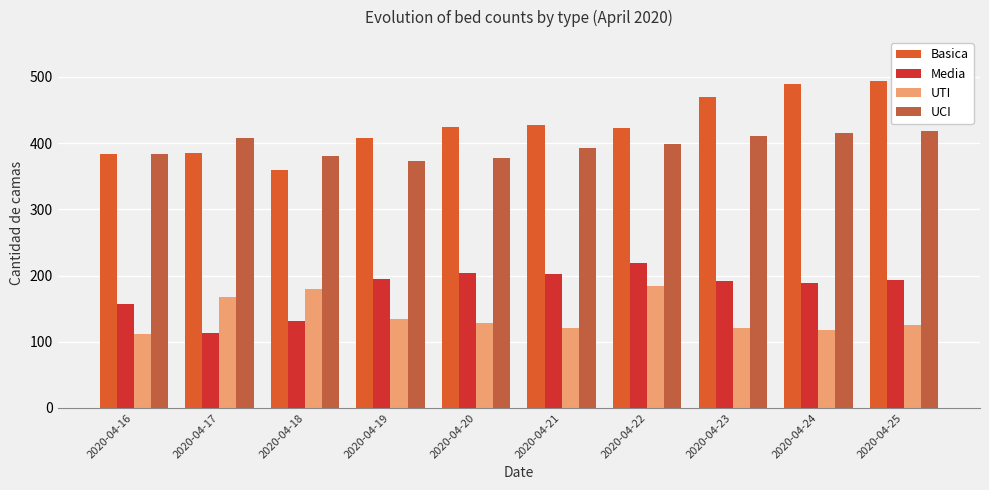

What is the difference between the highest and lowest values at 2020-04-17?

294